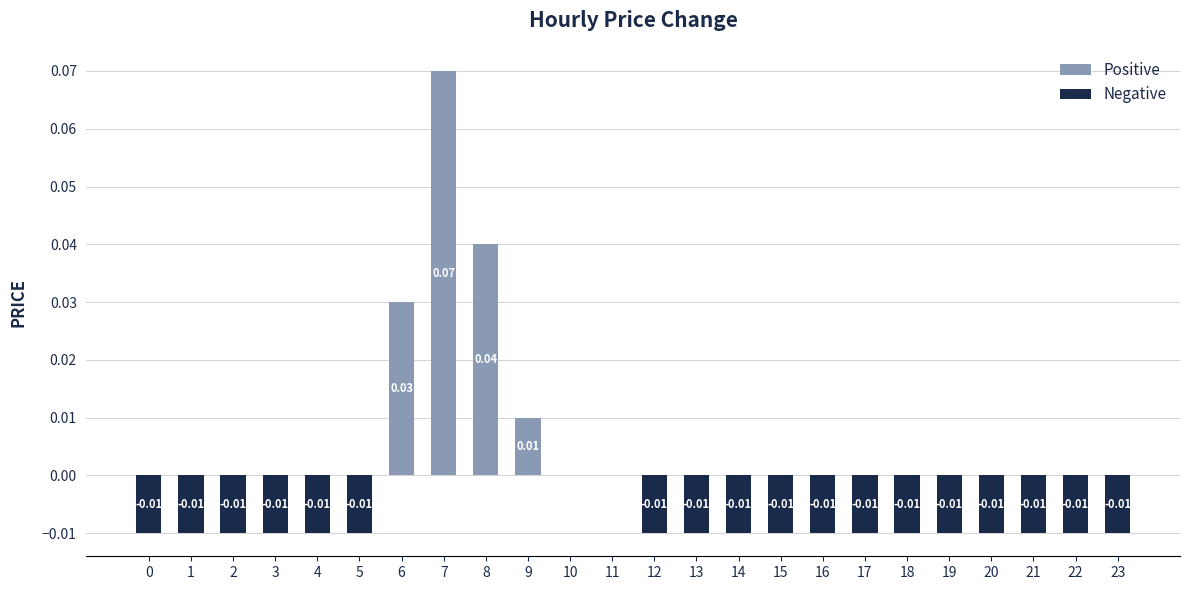

Count the number of data series in this chart.

1